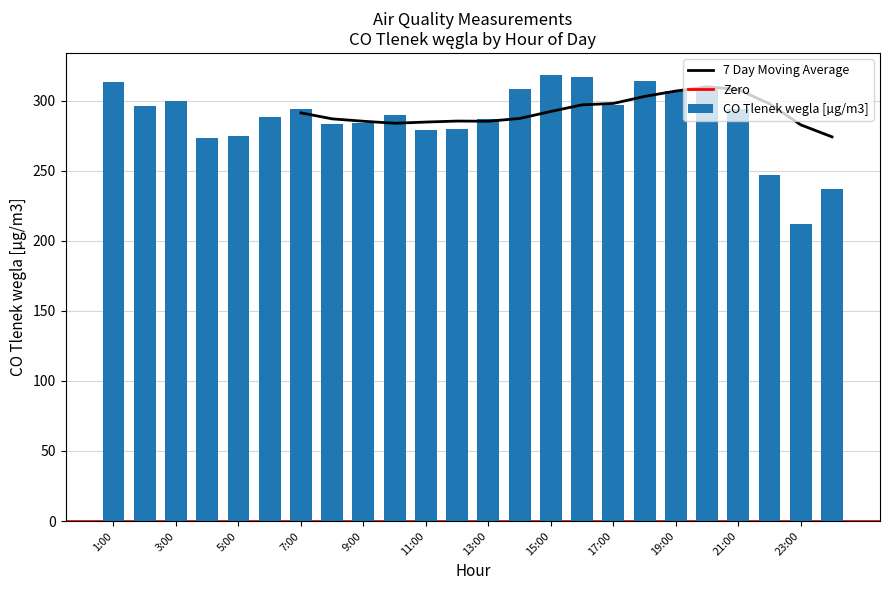

Is it true that the value at 7:00 is 85?

False